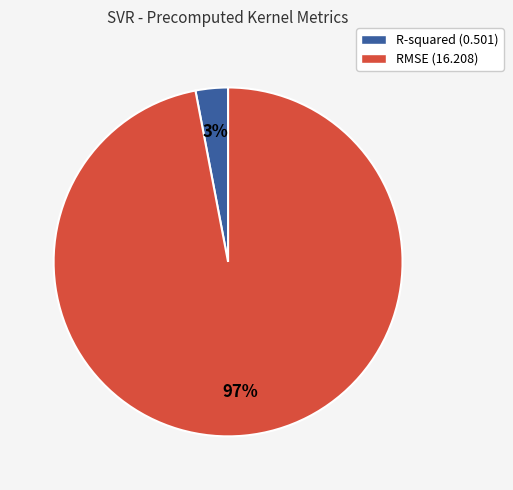

Is the sum of R-squared (0.501) and RMSE (16.208) greater than half?

Yes